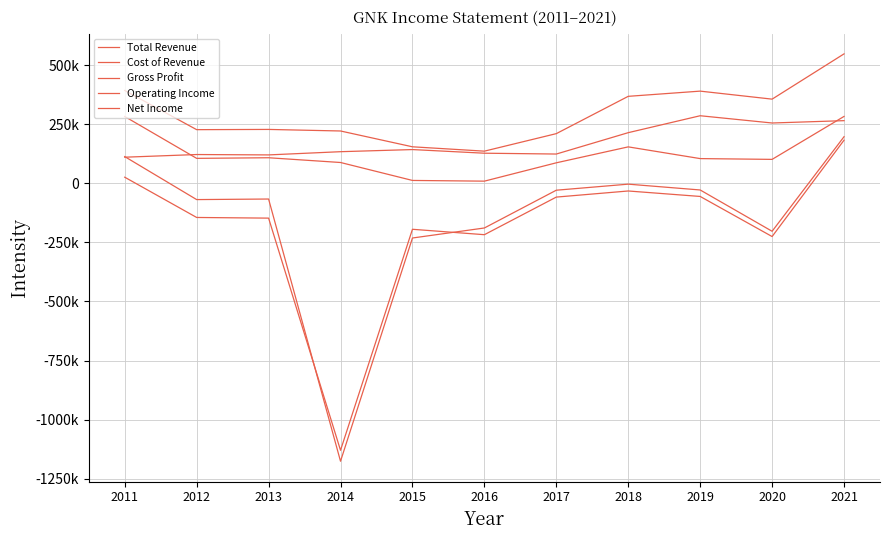

At which category does the chart reach its minimum across all series?

2014